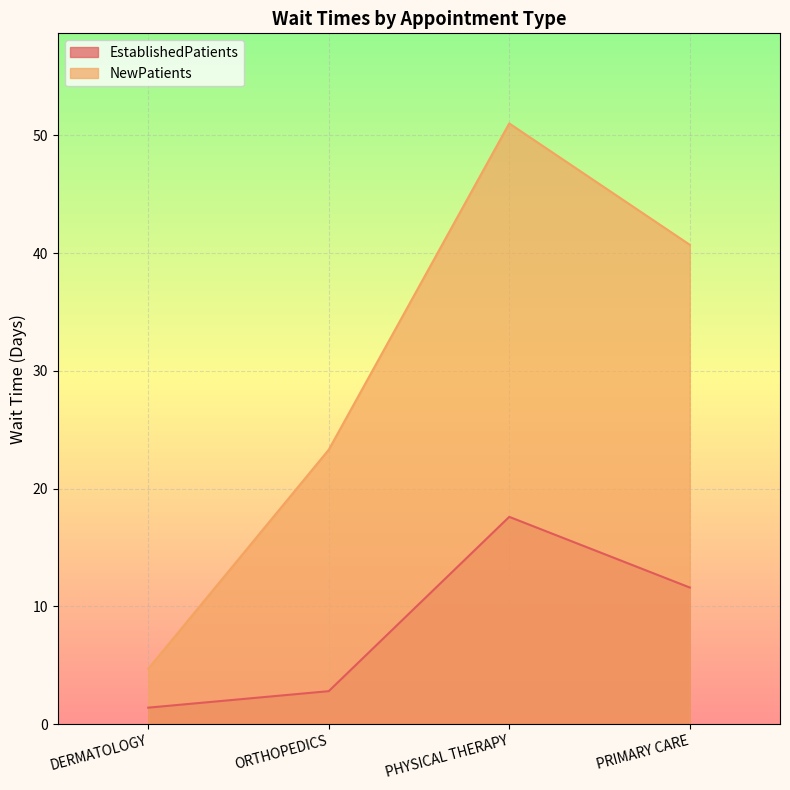

Where is the first local maximum for EstablishedPatients?

PHYSICAL THERAPY